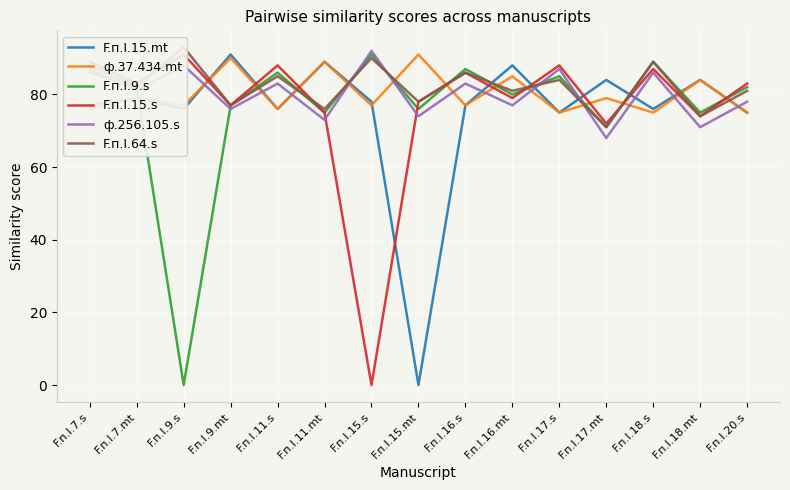

What is the value of the ф.37.434.mt point at the 2nd from the left?

79